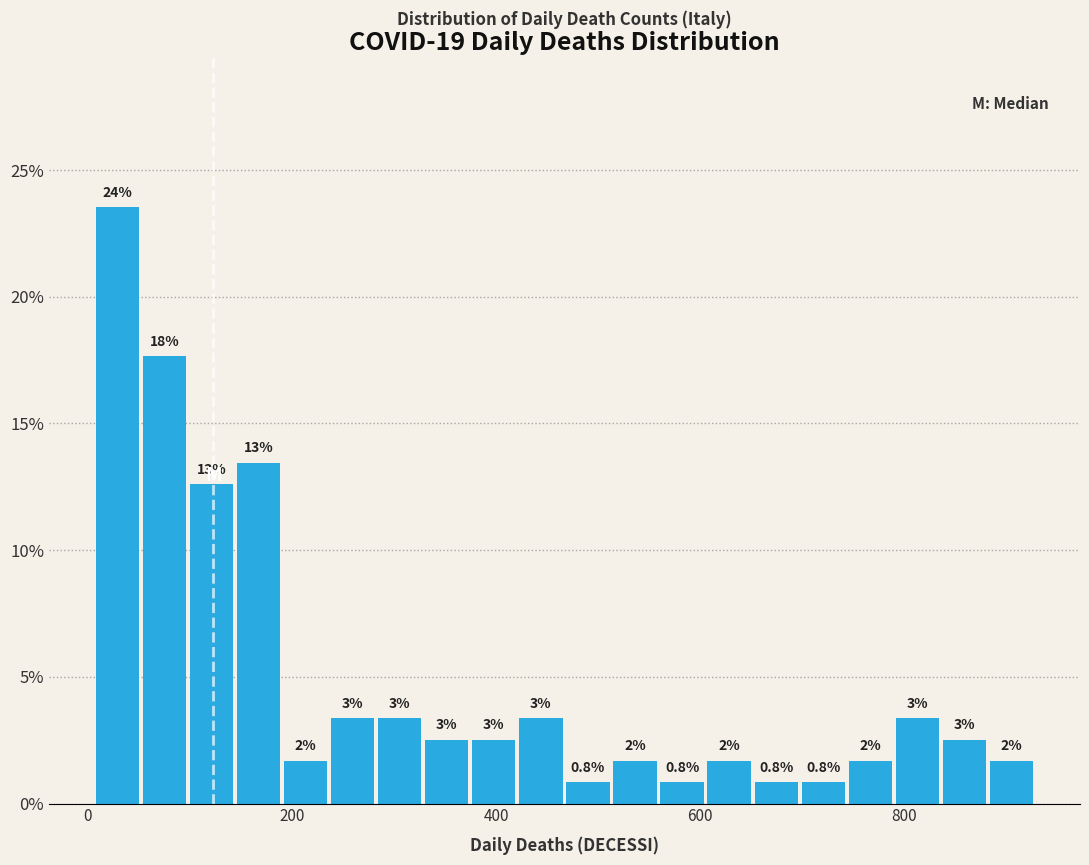

Read against the x-axis, roughly where is the centre of the tallest bar?

20